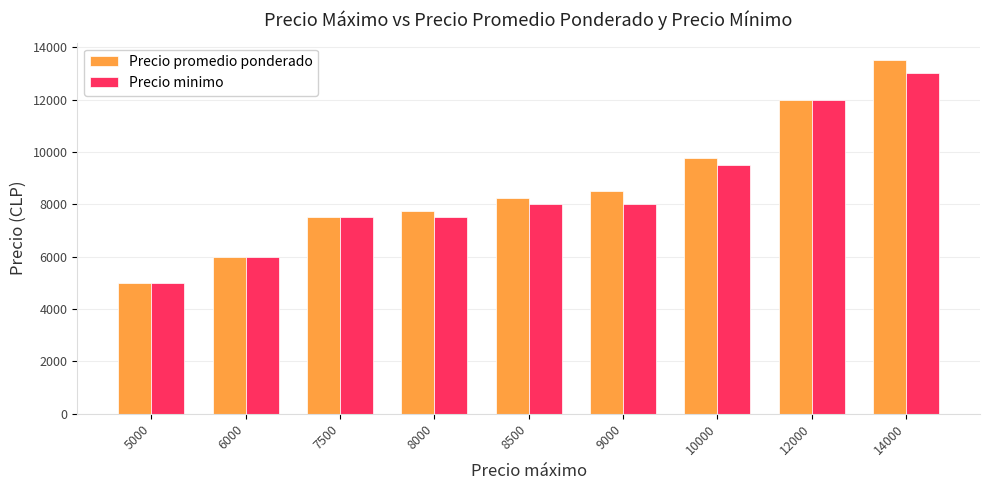

What is the approximate value of Precio promedio ponderado at 10000?

9750